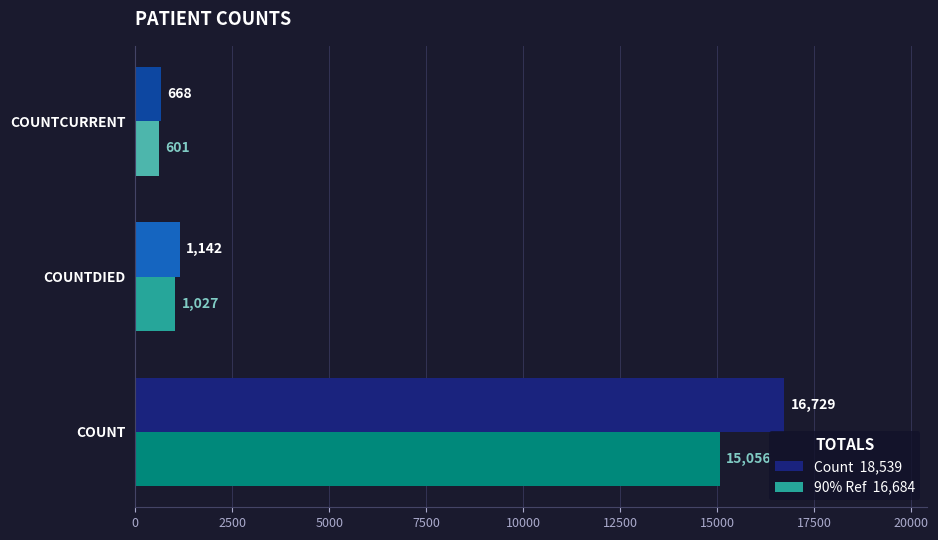

At which category is the sum across all series the highest?

COUNT